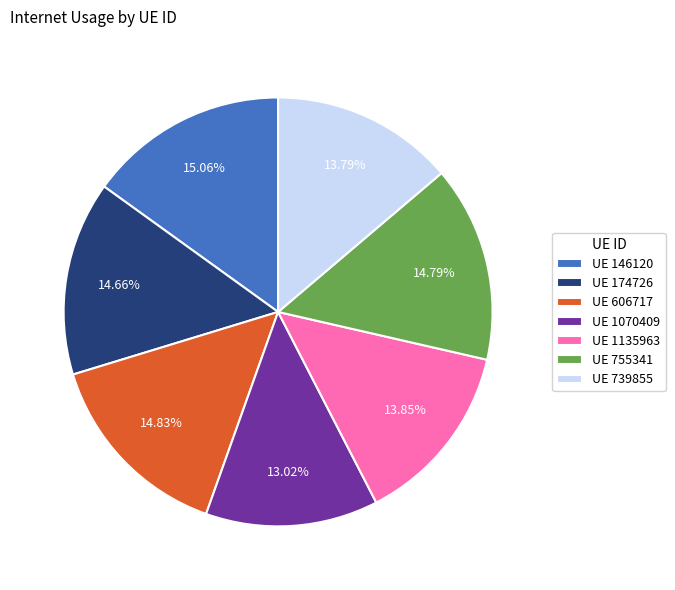

Is there any slice that represents more than half of the pie?

No